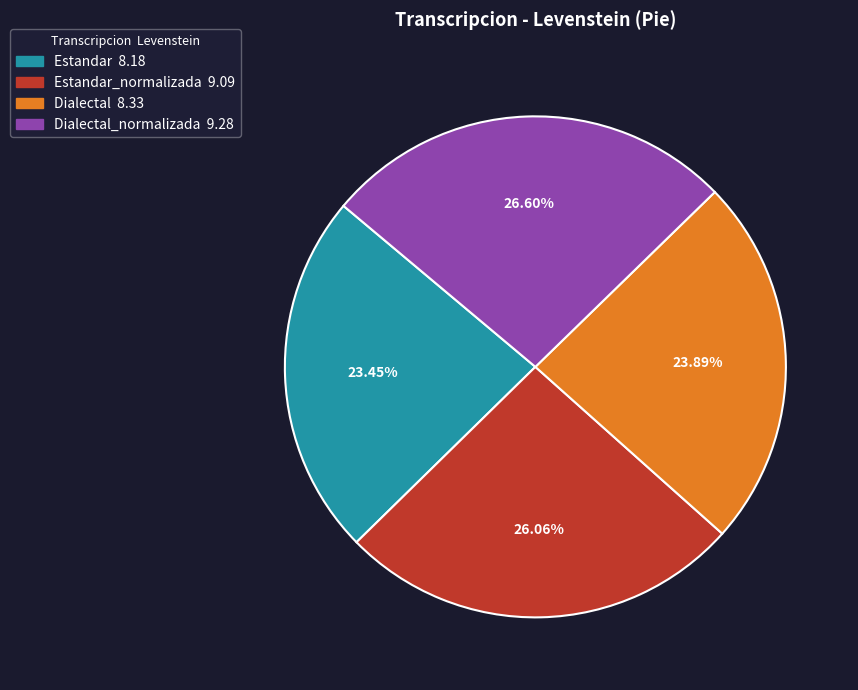

Does any single category account for the majority?

No